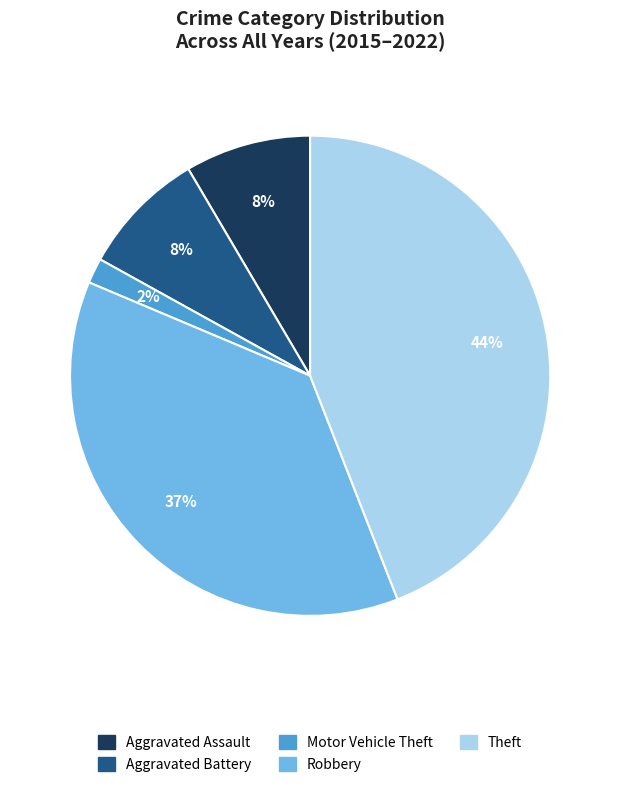

How many slices are in this pie chart?

5